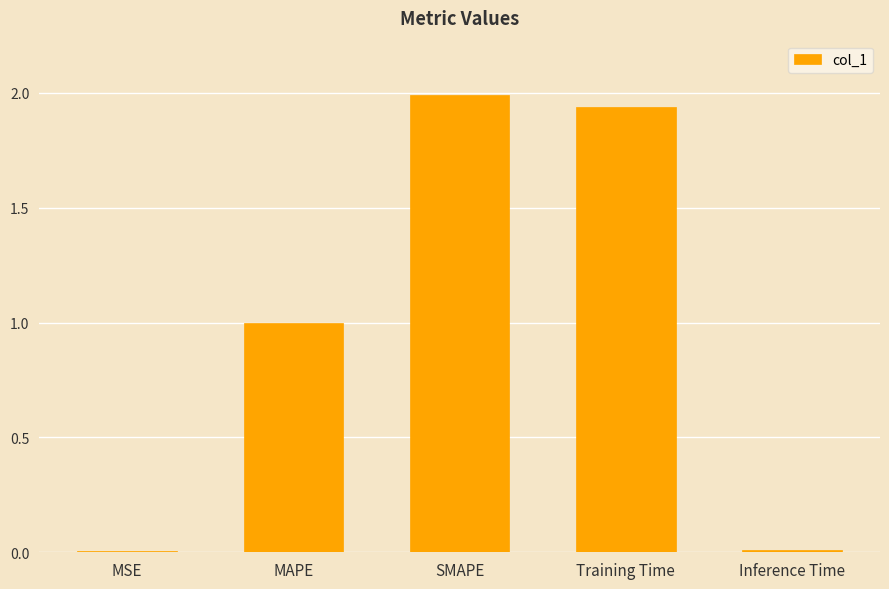

At which category does the chart reach its peak across all series?

SMAPE